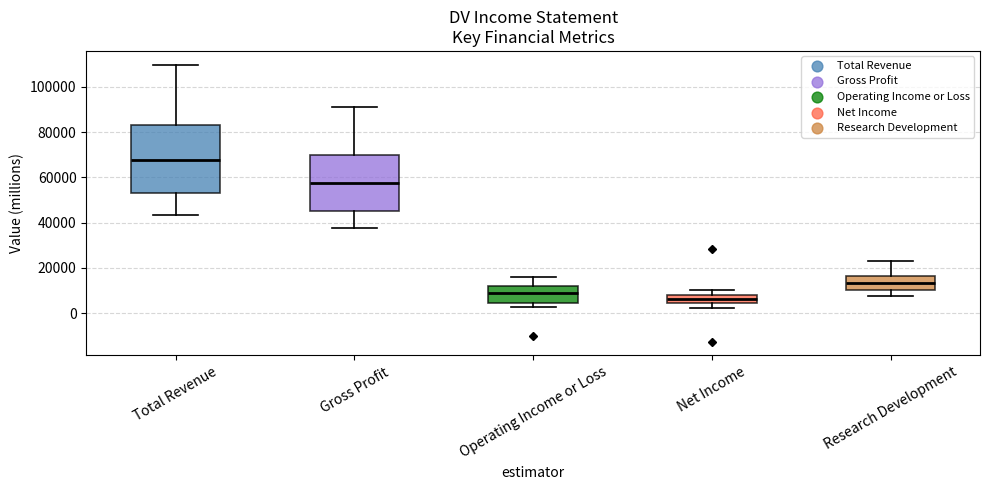

Where does the upper whisker of the box for Research Development end on the y-axis? The values are not printed on the chart, so give them approximately, as read against the axis.

24000